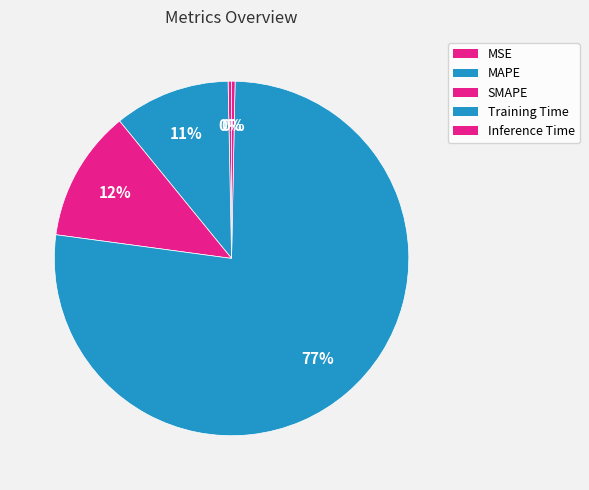

Is there a majority slice in this chart?

Yes